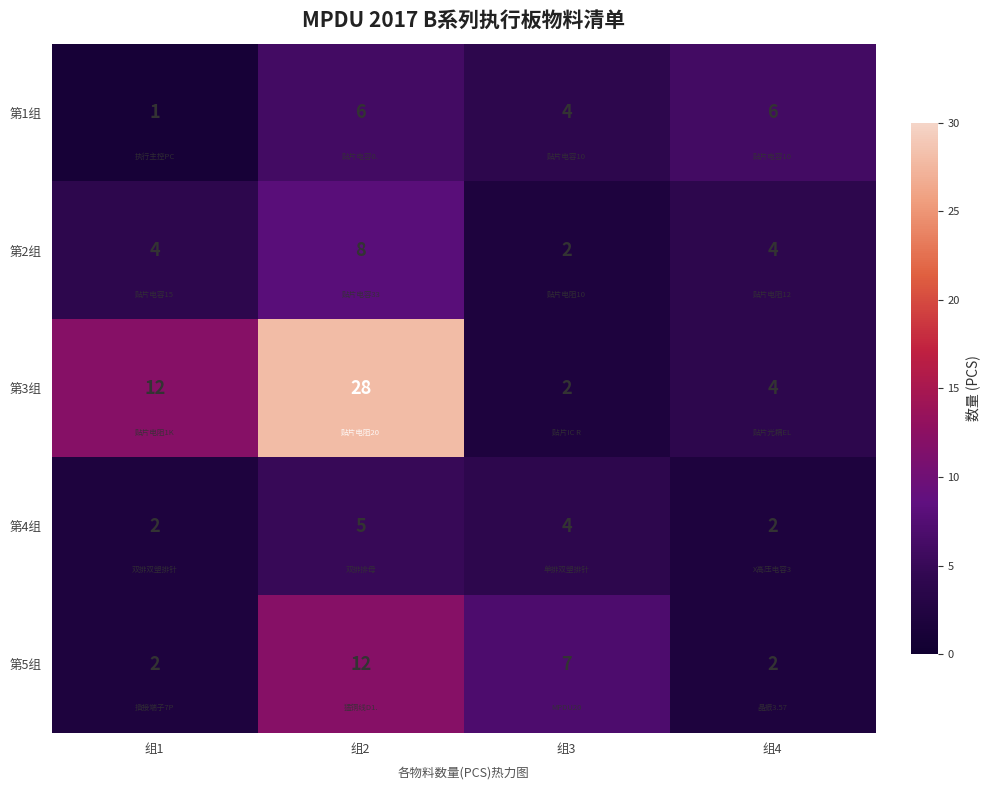

Where is 第1组 nearest to the value 3?

组3